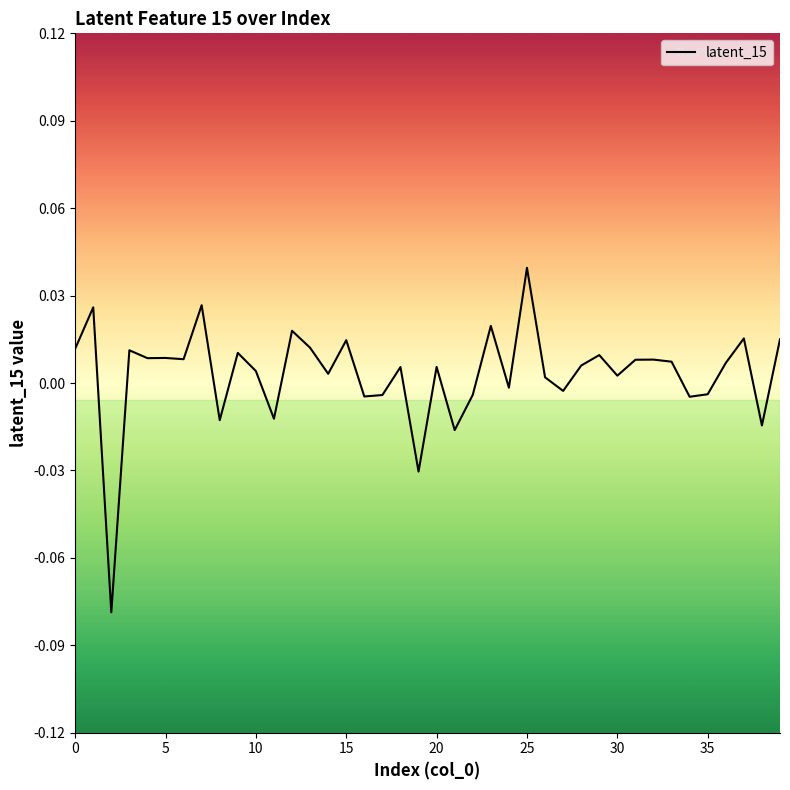

What is the sum of all values?

0.1